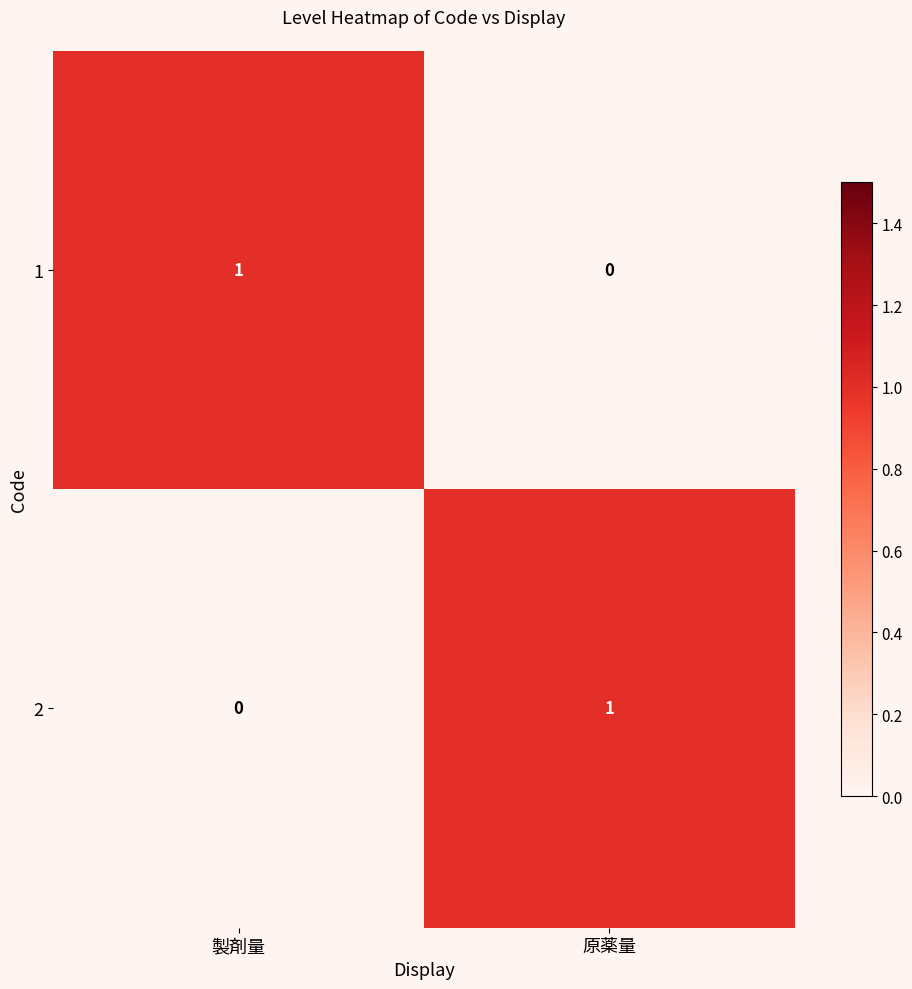

Which category has the lowest value in the 2 series?

製剤量